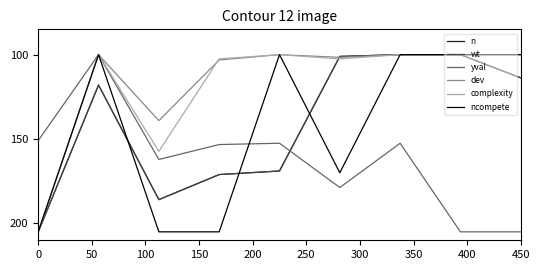

Does the chart have visible grid lines?

No